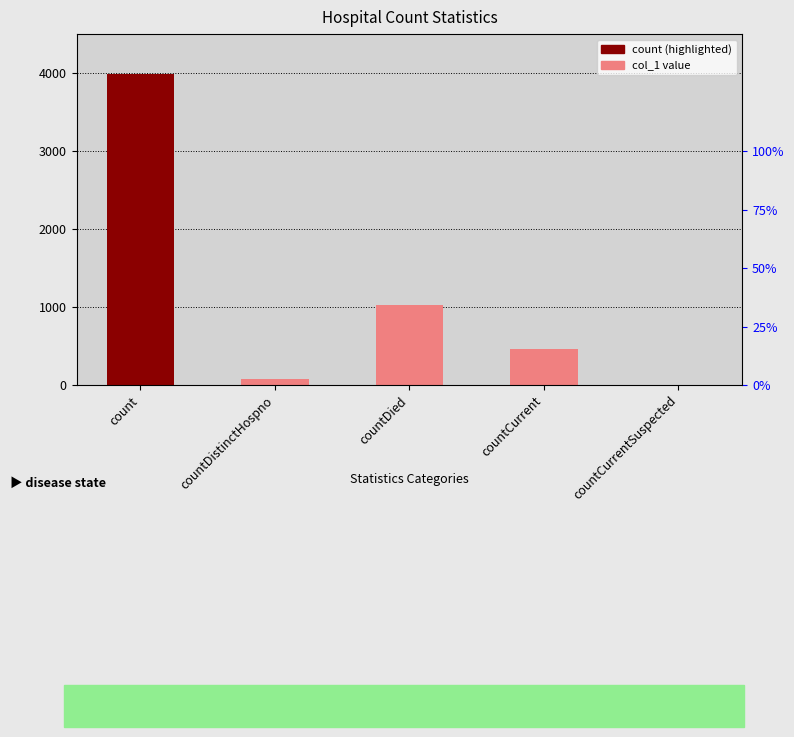

Rank the categories by value from lowest to highest.

countCurrentSuspected, countDistinctHospno, countCurrent, countDied, count